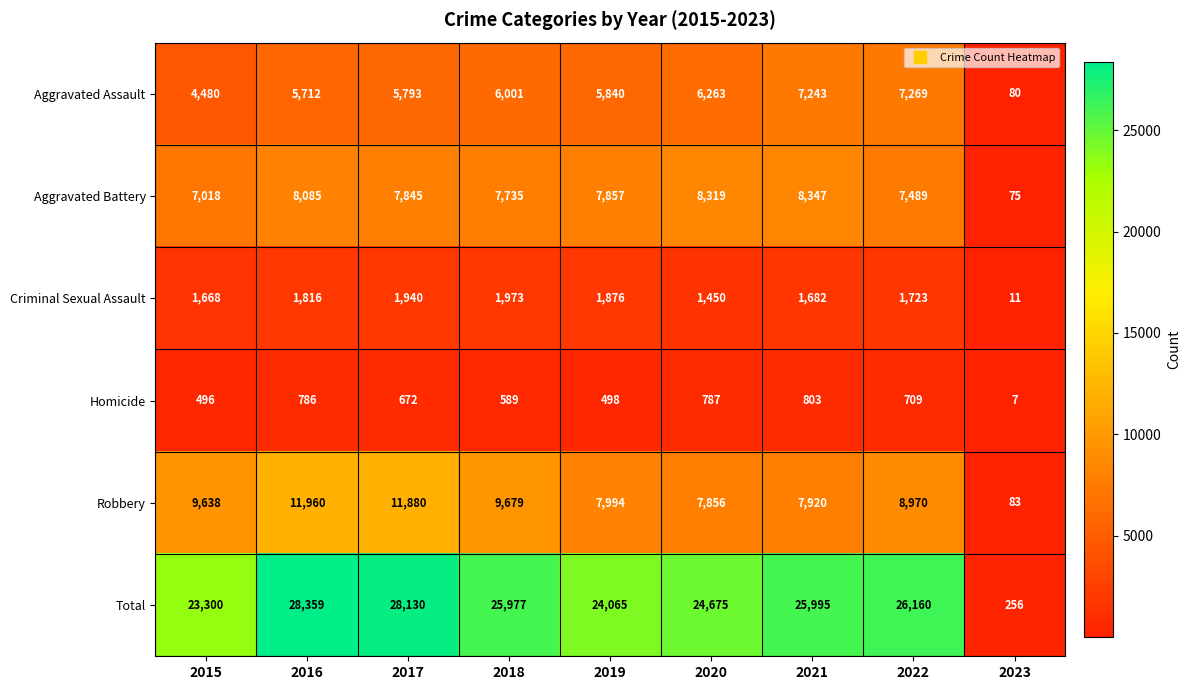

What is the difference between the highest and lowest values at 2022?

25451